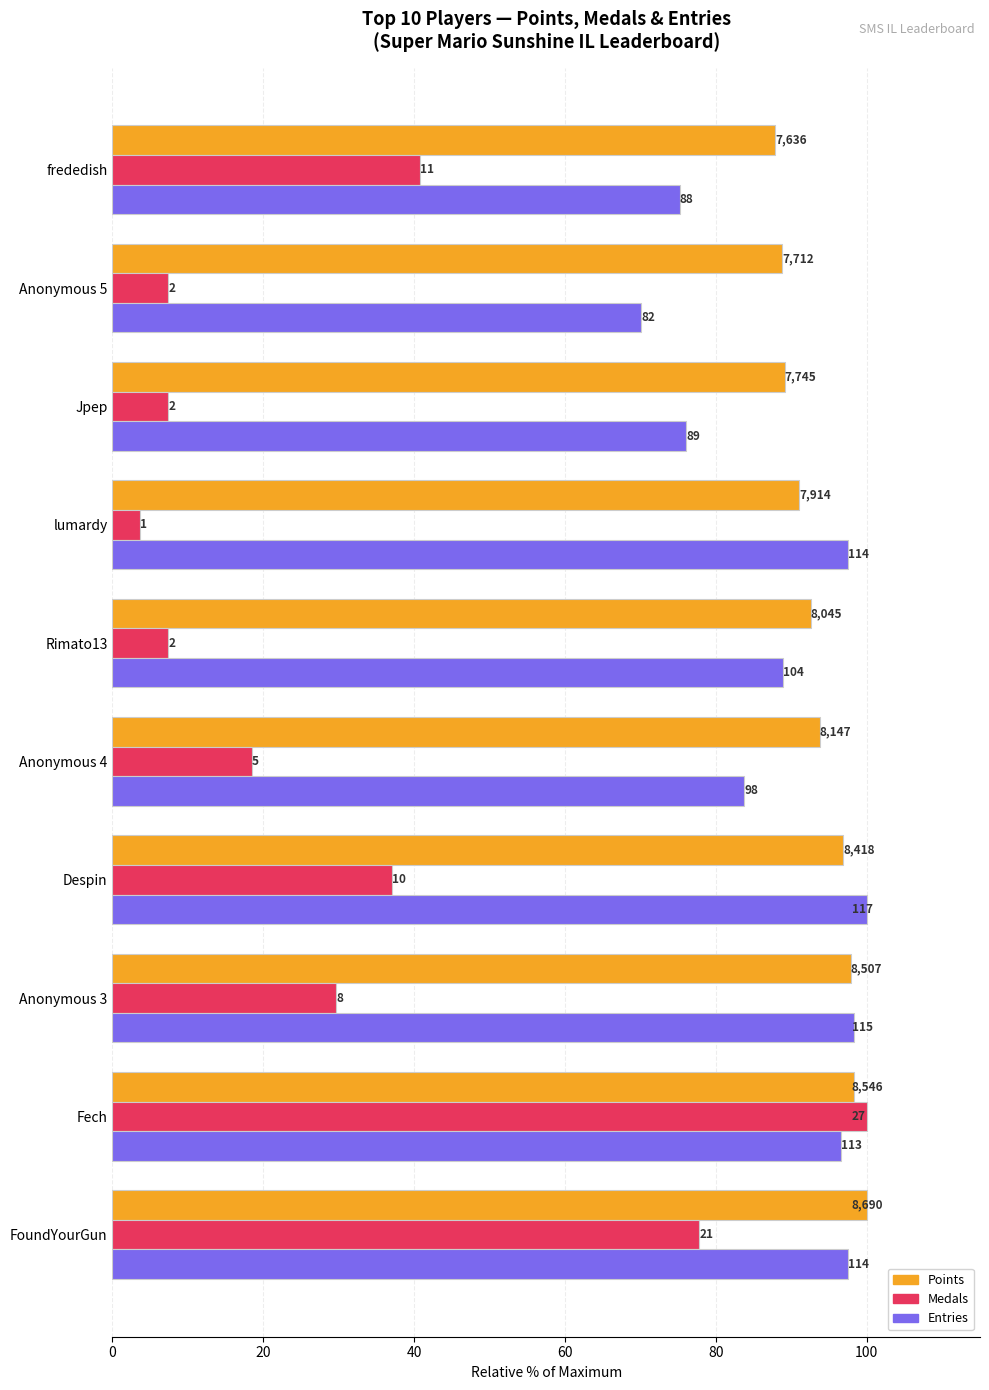

What is the difference between the maximum and minimum values in the Points series?

12.1